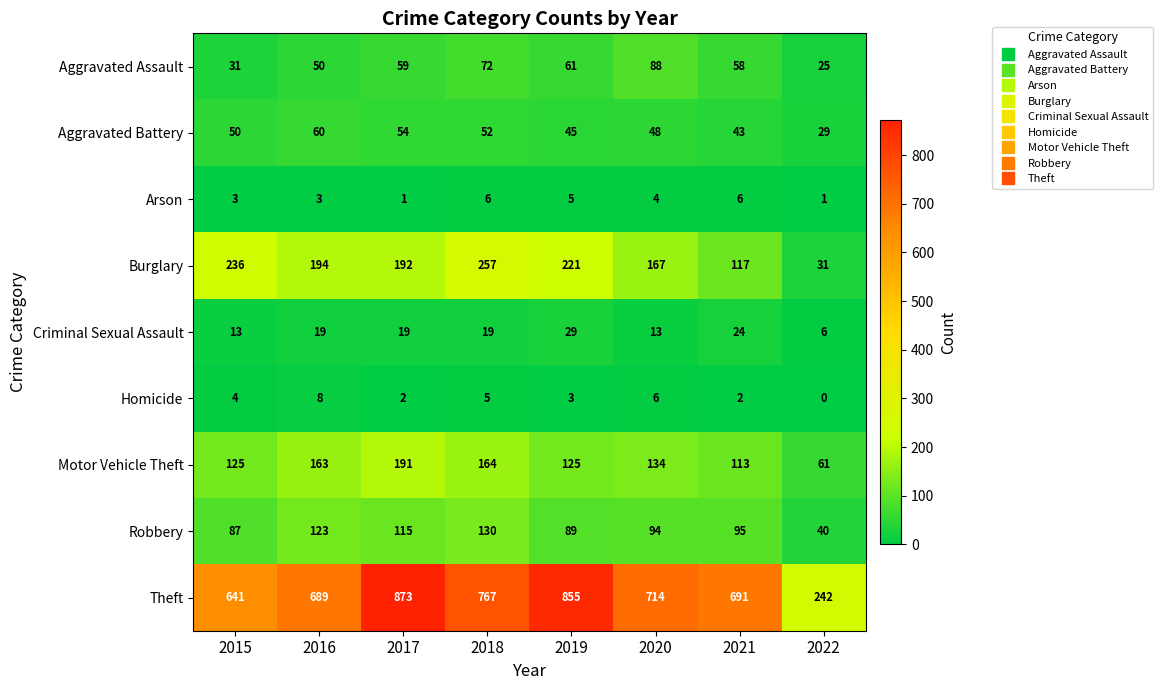

At 2017, list the series in order from largest to smallest.

Theft, Burglary, Motor Vehicle Theft, Robbery, Aggravated Assault, Aggravated Battery, Criminal Sexual Assault, Homicide, Arson